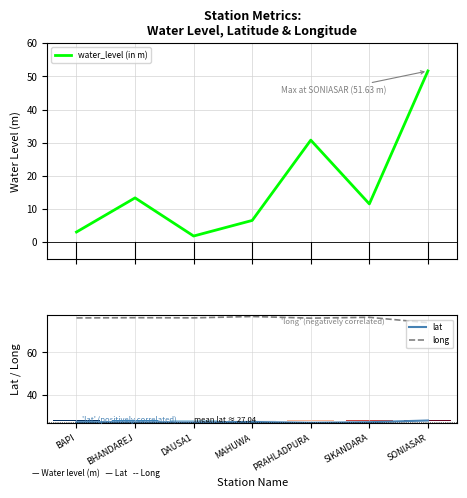

Rank the series by their average value, from highest to lowest.

long, lat, water_level (in m)